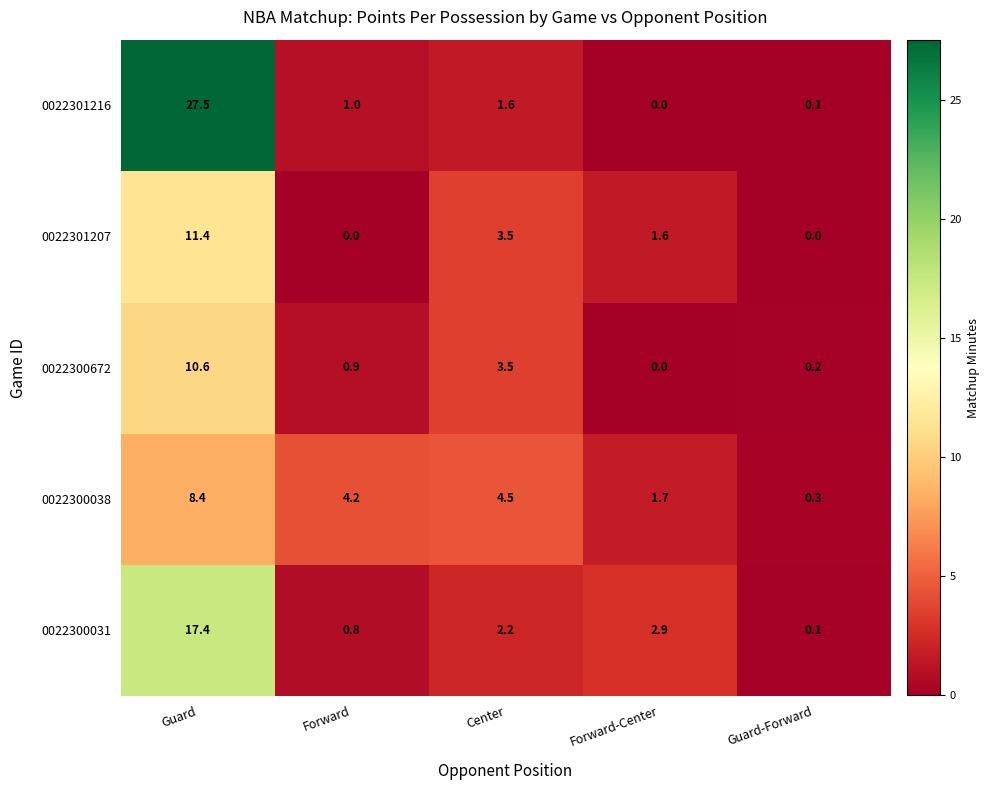

Which series has the largest range (max minus min)?

0022301216